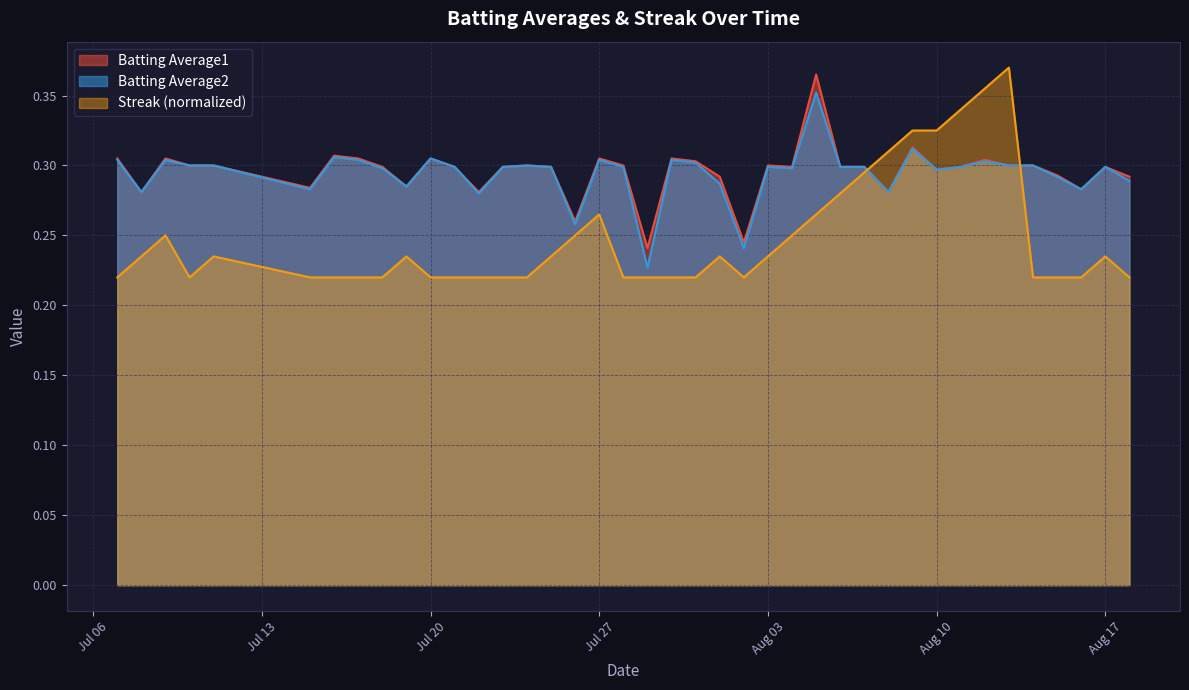

What is the value of the Streak point at the 5th from the left?

0.2